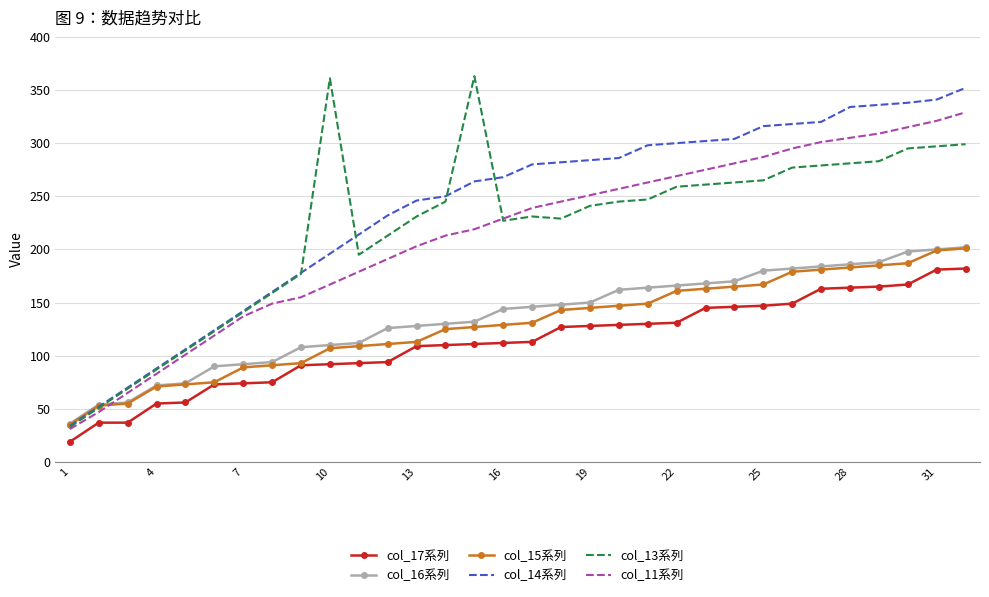

What is the maximum value for col_15系列?

201